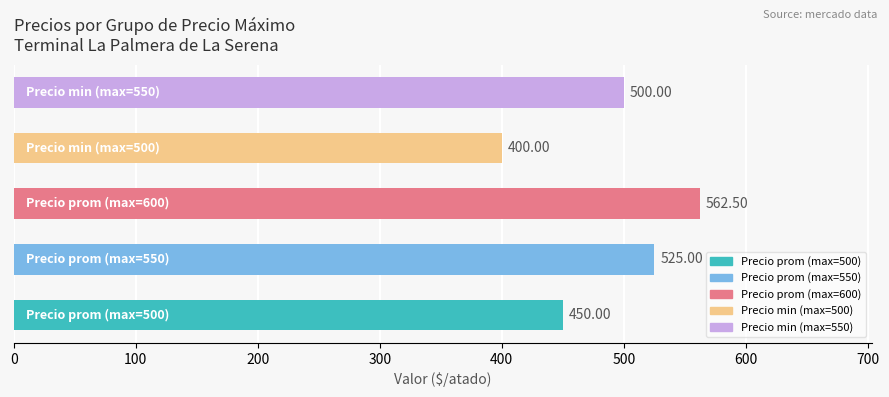

What is the average value?

487.5